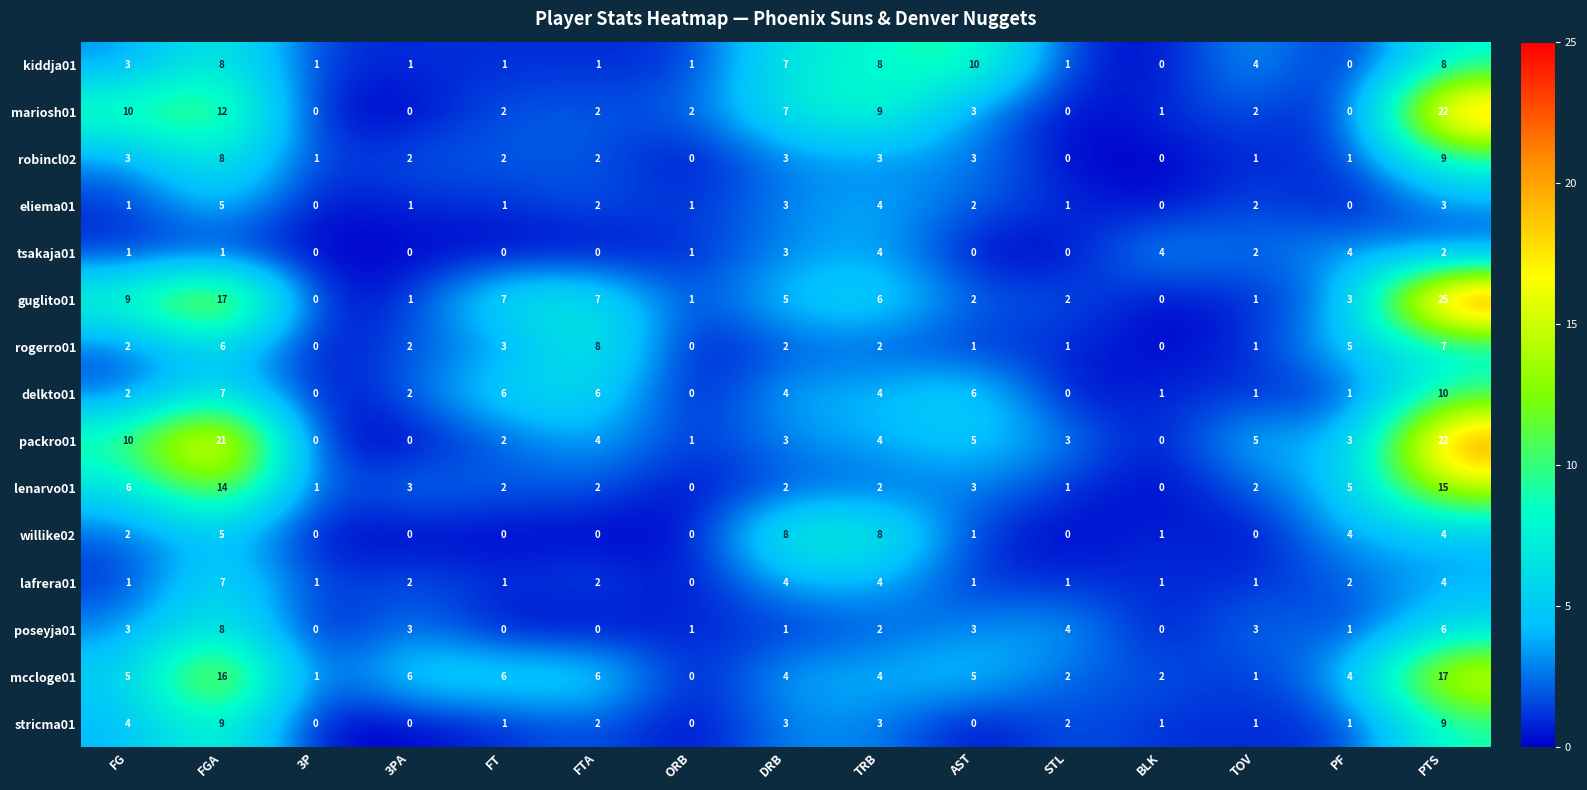

What is the sum of all guglito01 values?

86